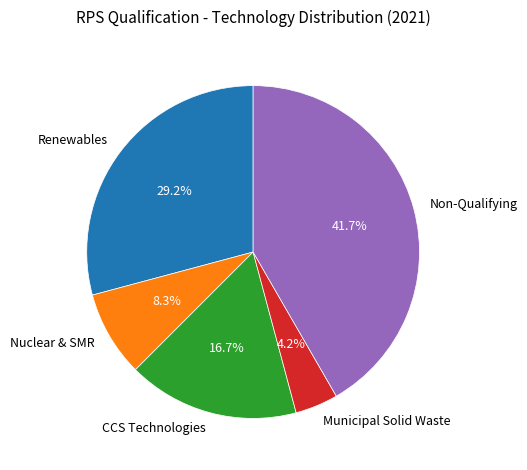

Which has a higher value, CCS Technologies or Non-Qualifying?

Non-Qualifying